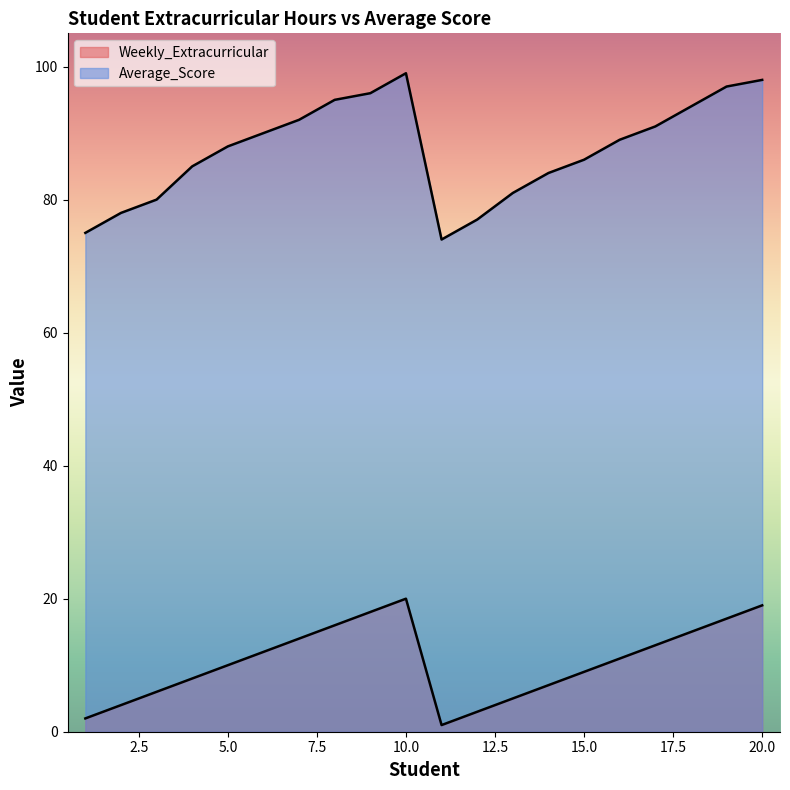

What are all the series names shown in the legend?

Weekly_Extracurricular, Average_Score